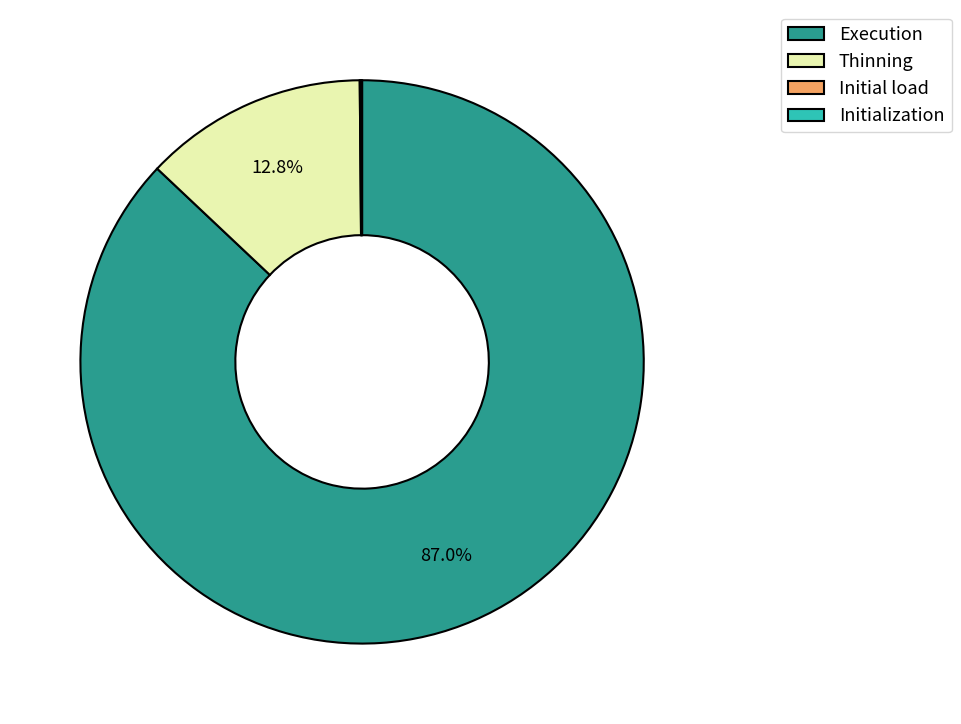

How much of the chart is everything except Thinning?

87.2%